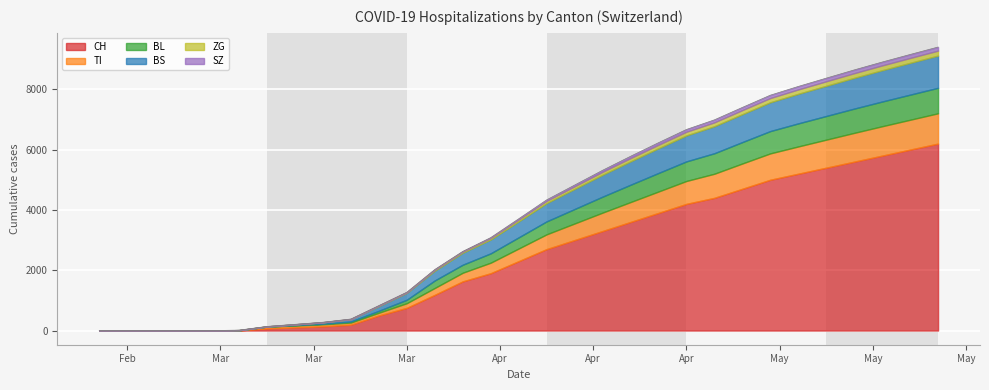

True or false: SZ and TI cross at least once.

False